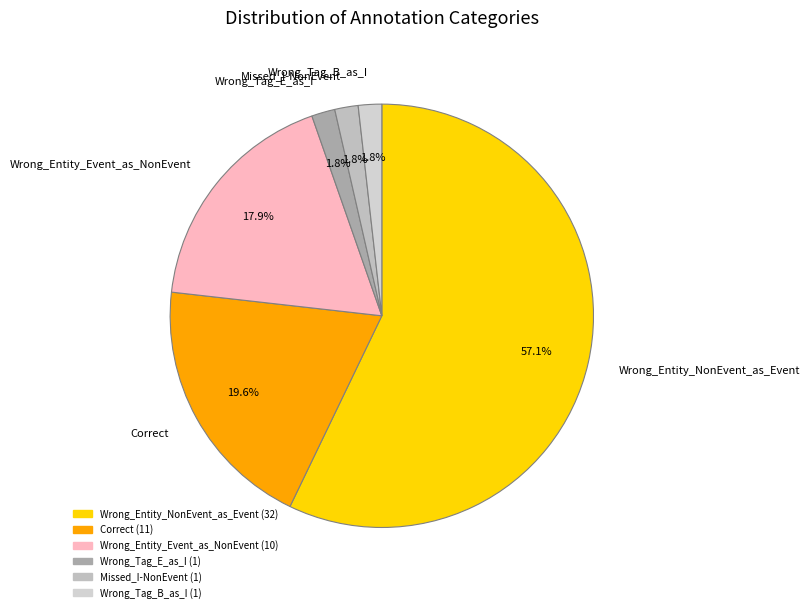

How many slices are in this pie chart?

6